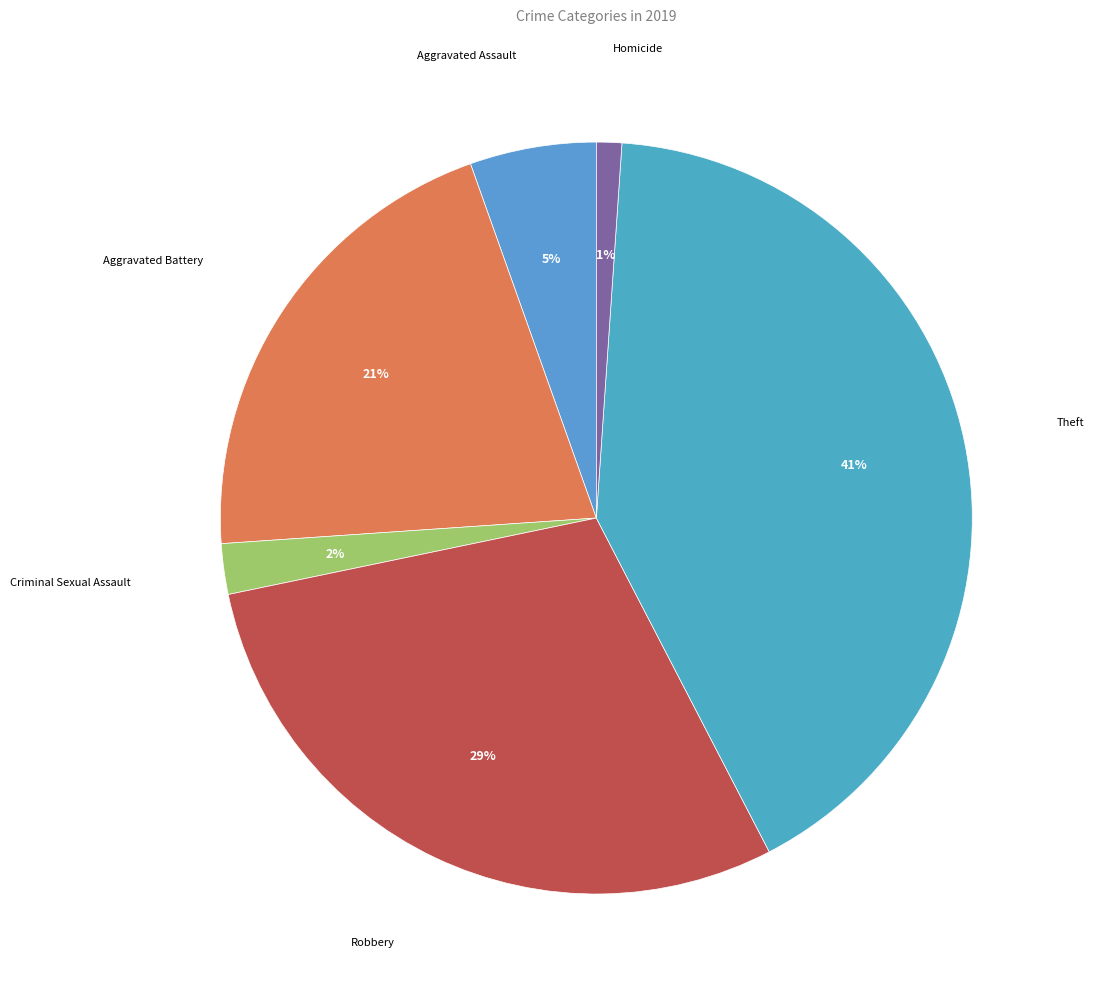

What is the largest slice in the pie chart?

Theft